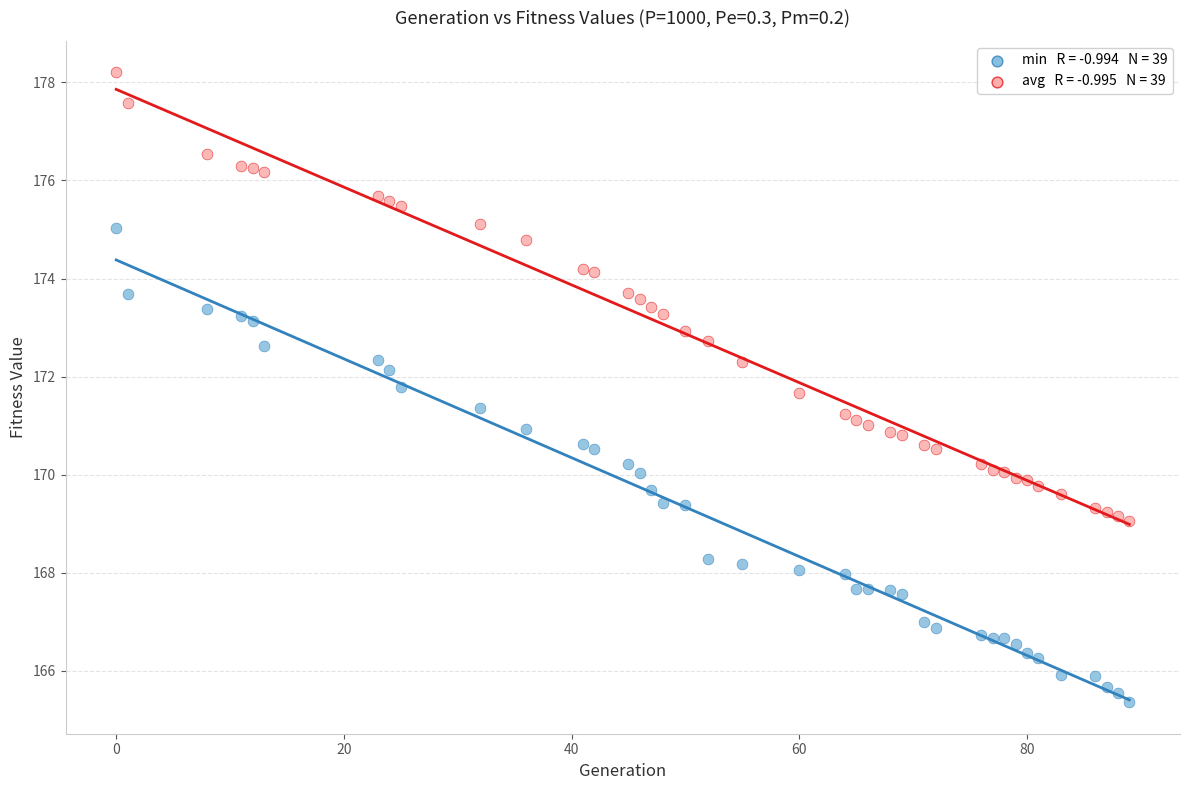

Across all data points, what is the range of Y values (max minus min)?

12.8